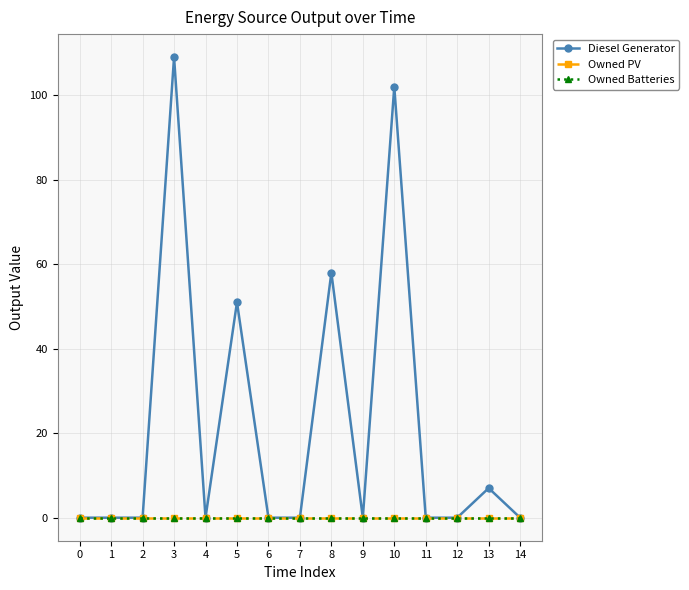

How many interior local peaks does the Diesel Generator series have?

5